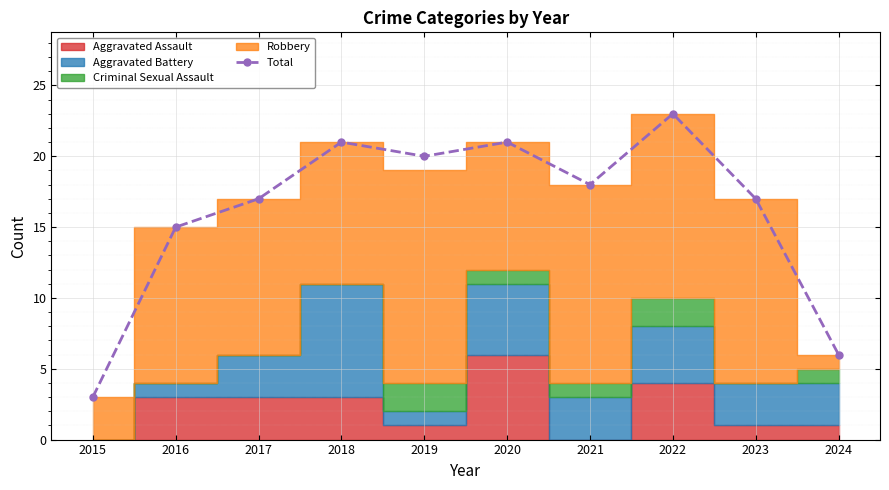

Is it true that the value at 2016 is 15?

True